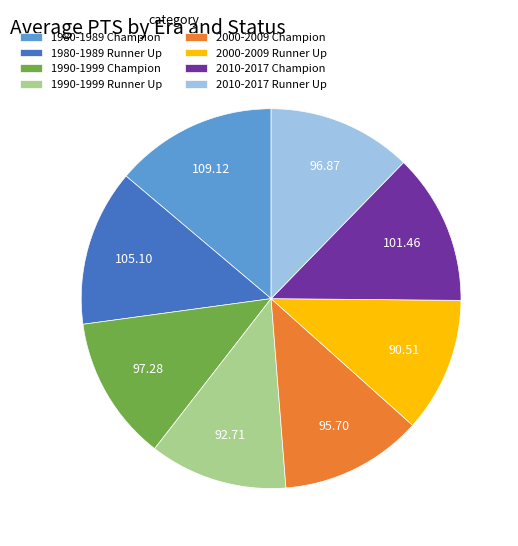

Do 2000-2009 Champion and 1980-1989 Champion together represent more than half of the pie?

No